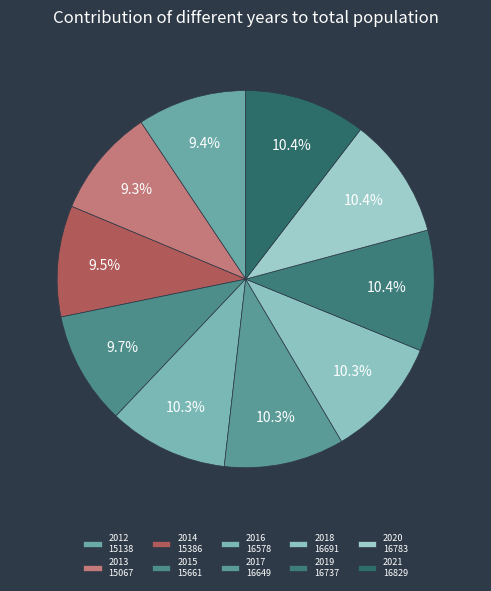

How many segments does this pie chart have?

10